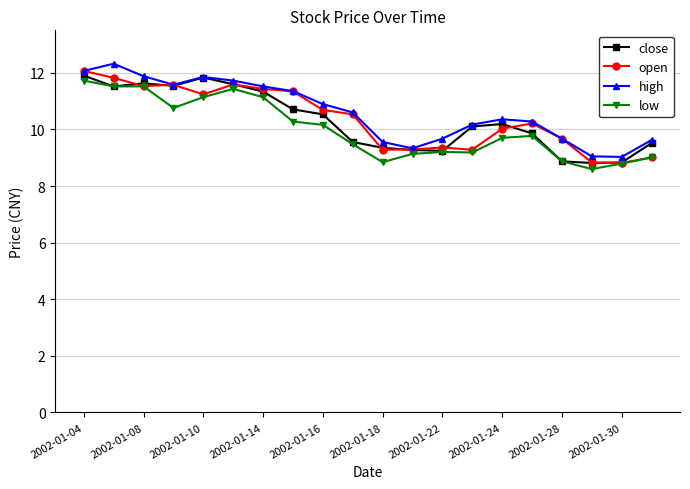

Is this an area chart (filled region under the line)?

No